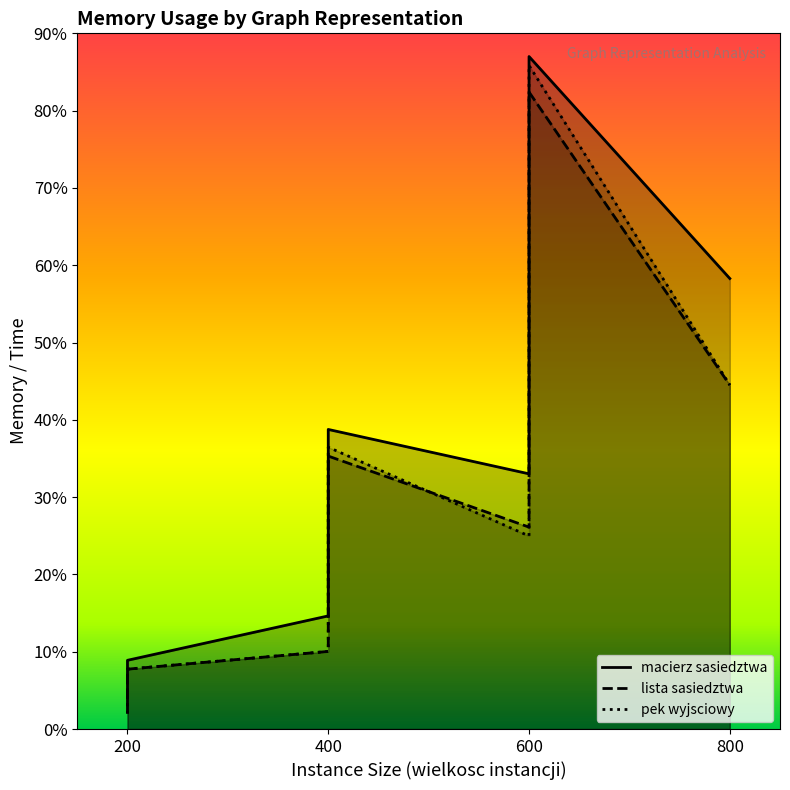

At which category is the sum across all series the highest?

600